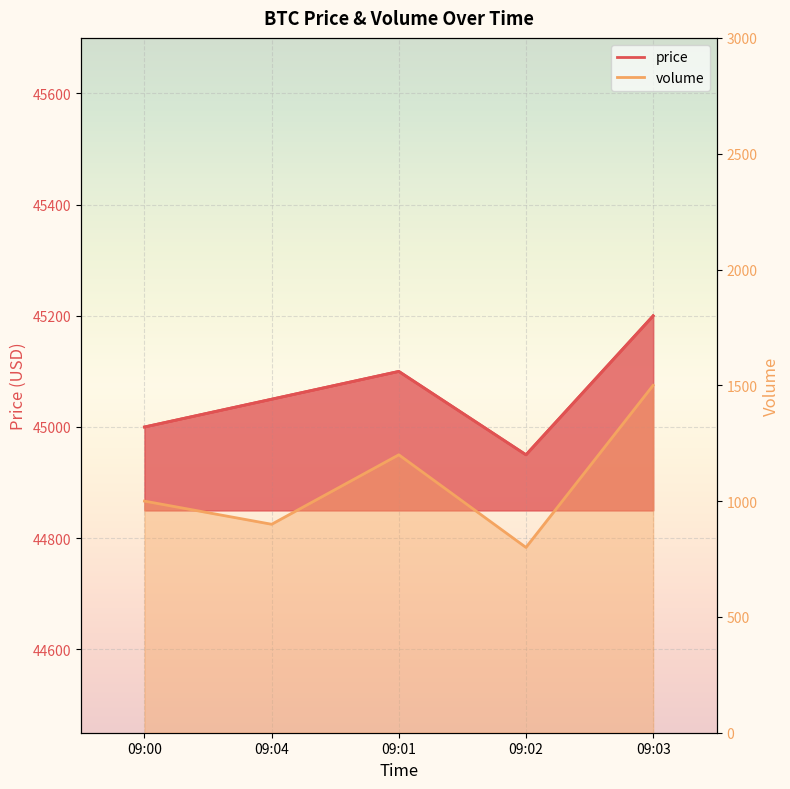

What is the value of the price point at the 5th from the left?

45200